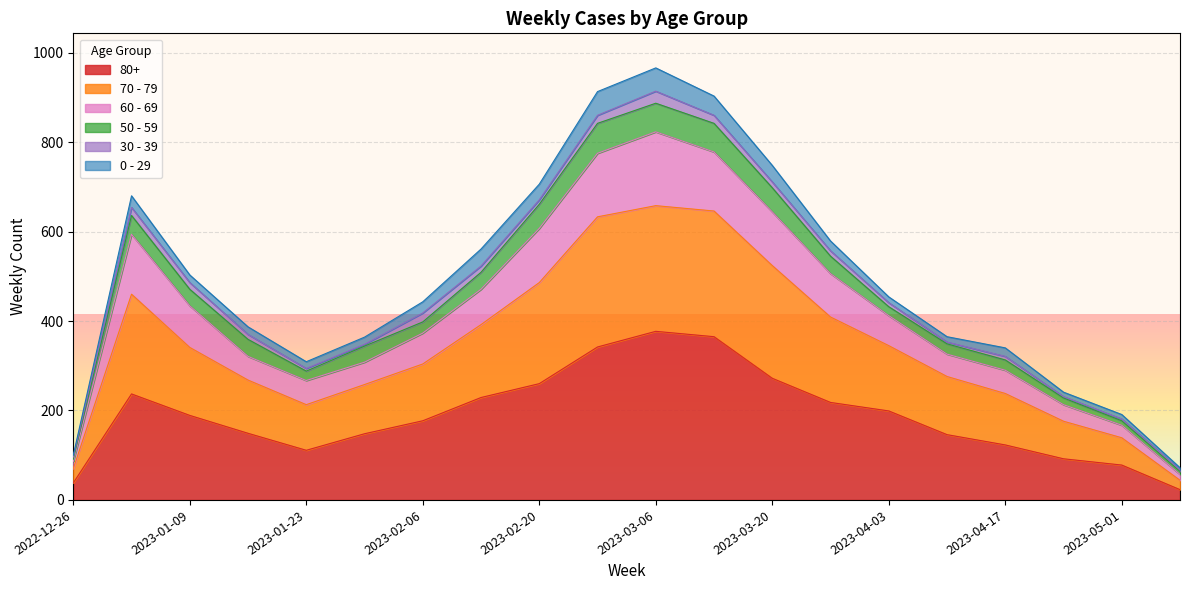

True or false: 60 - 69 and 70 - 79 intersect in this chart.

False